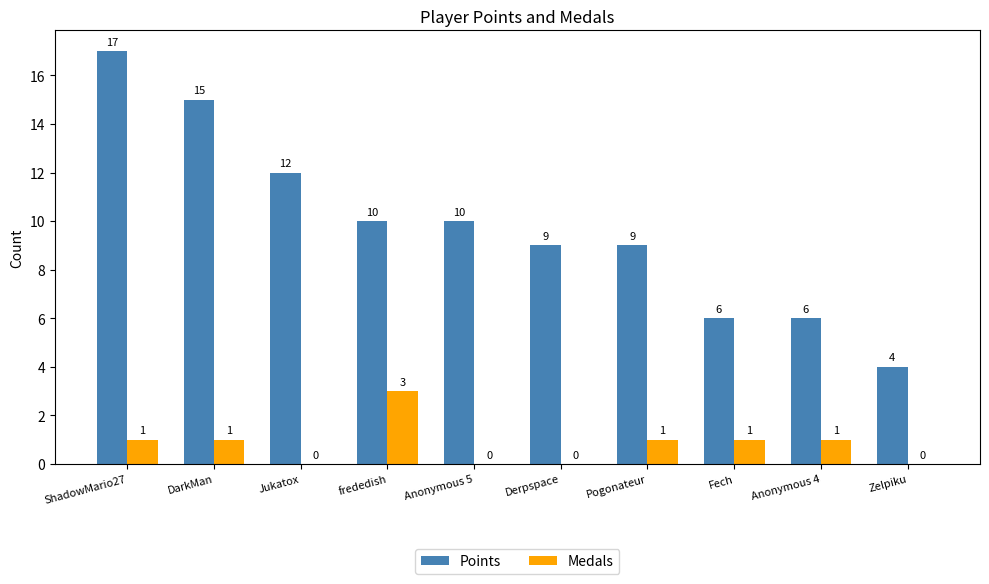

The Points series shows 2 at Zelpiku. True or false?

False